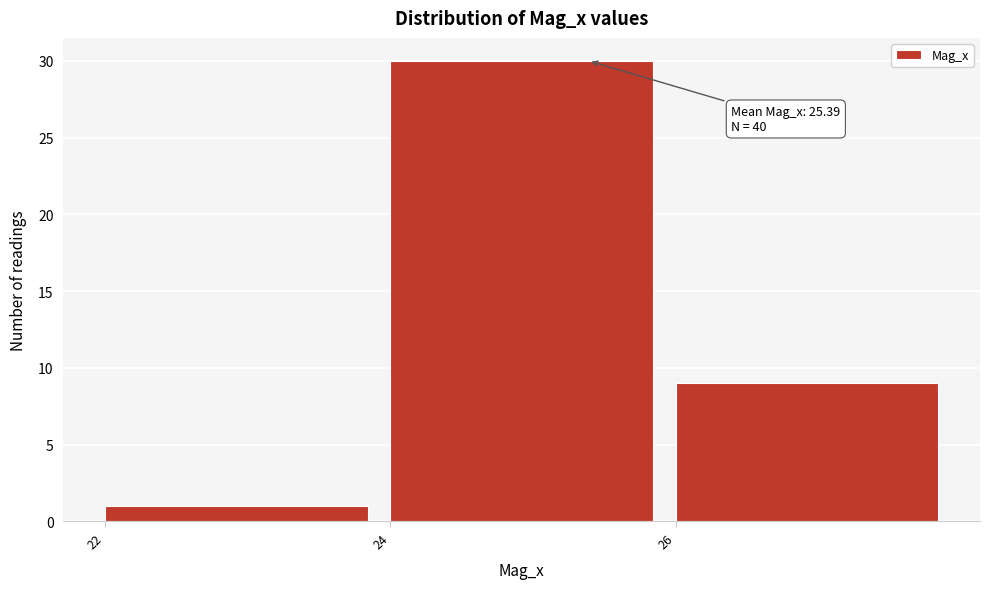

Over which range of the x-axis is the bar tallest?

24 to 26